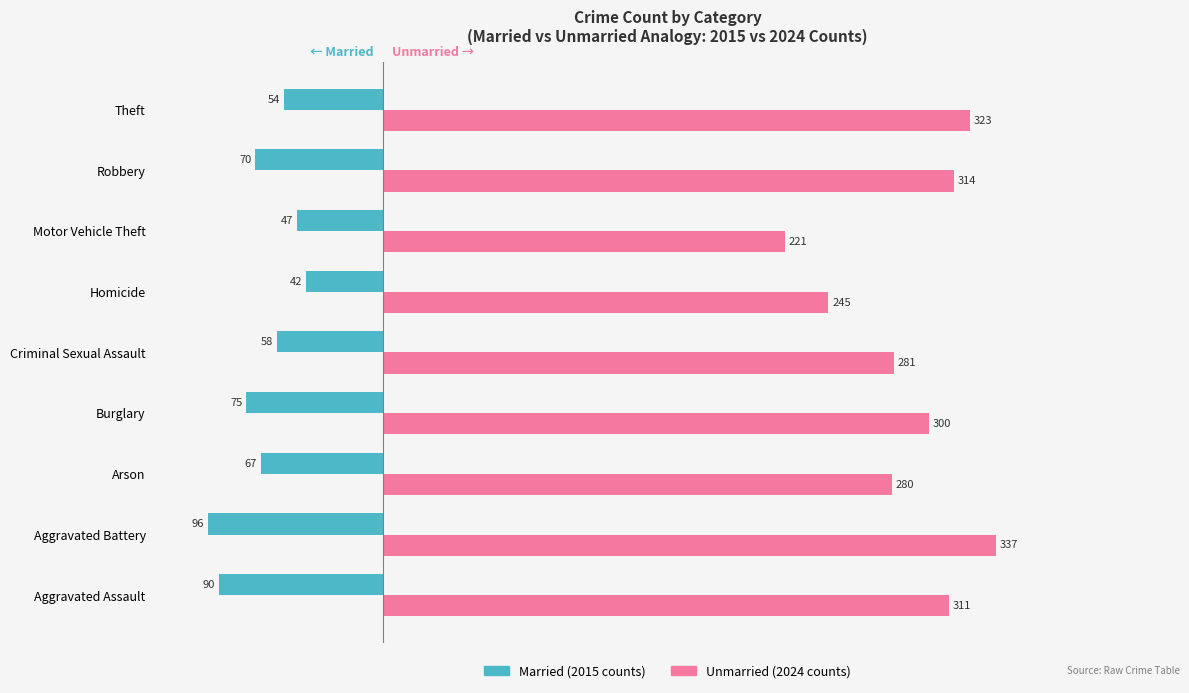

At which category is the sum across all series the highest?

Theft